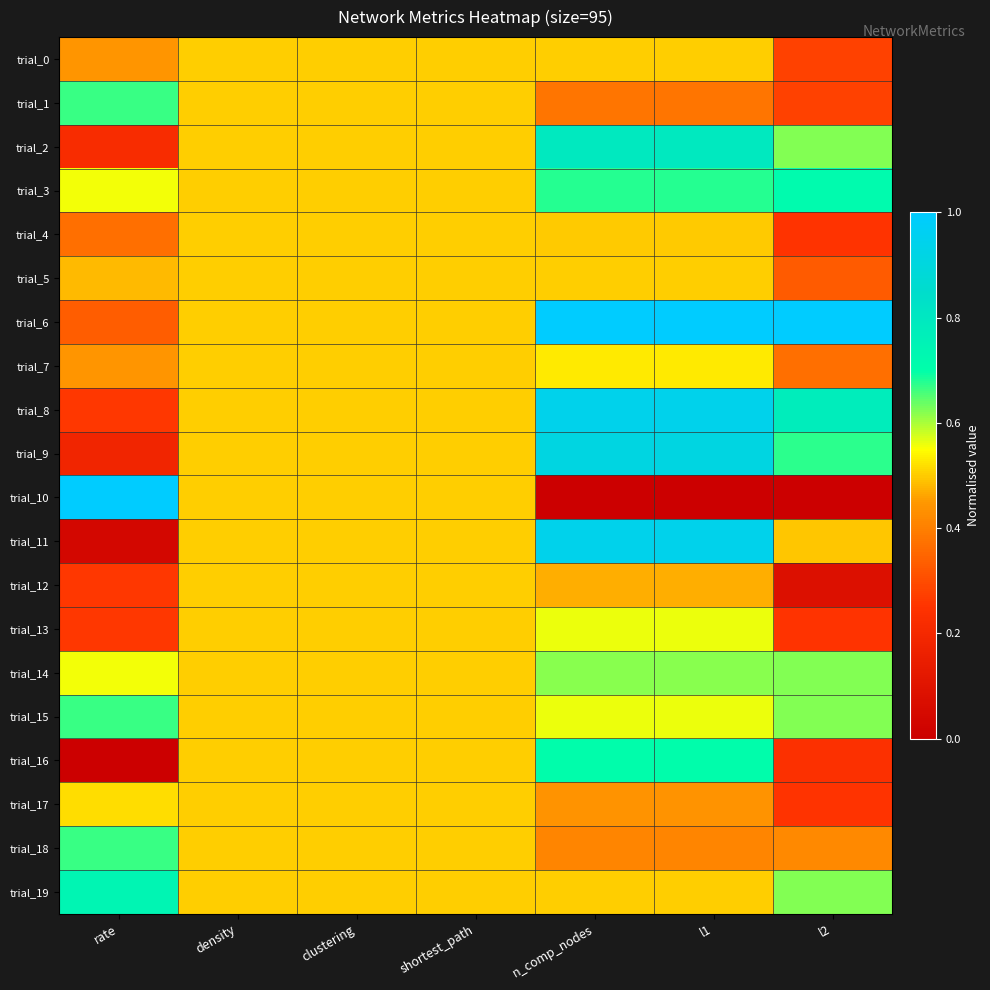

Which series has the widest spread of values?

trial_10